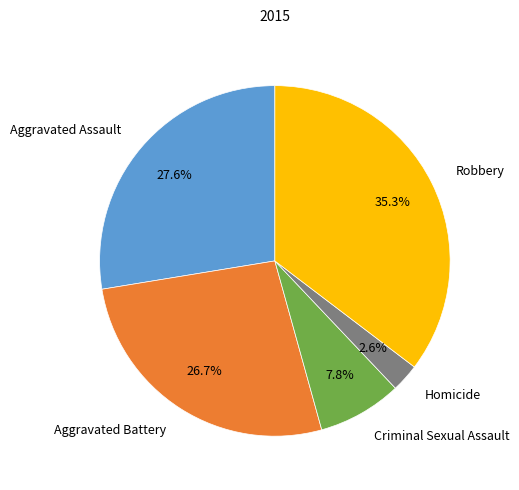

To the nearest percent, what is the combined percentage of Criminal Sexual Assault and Aggravated Battery?

34%